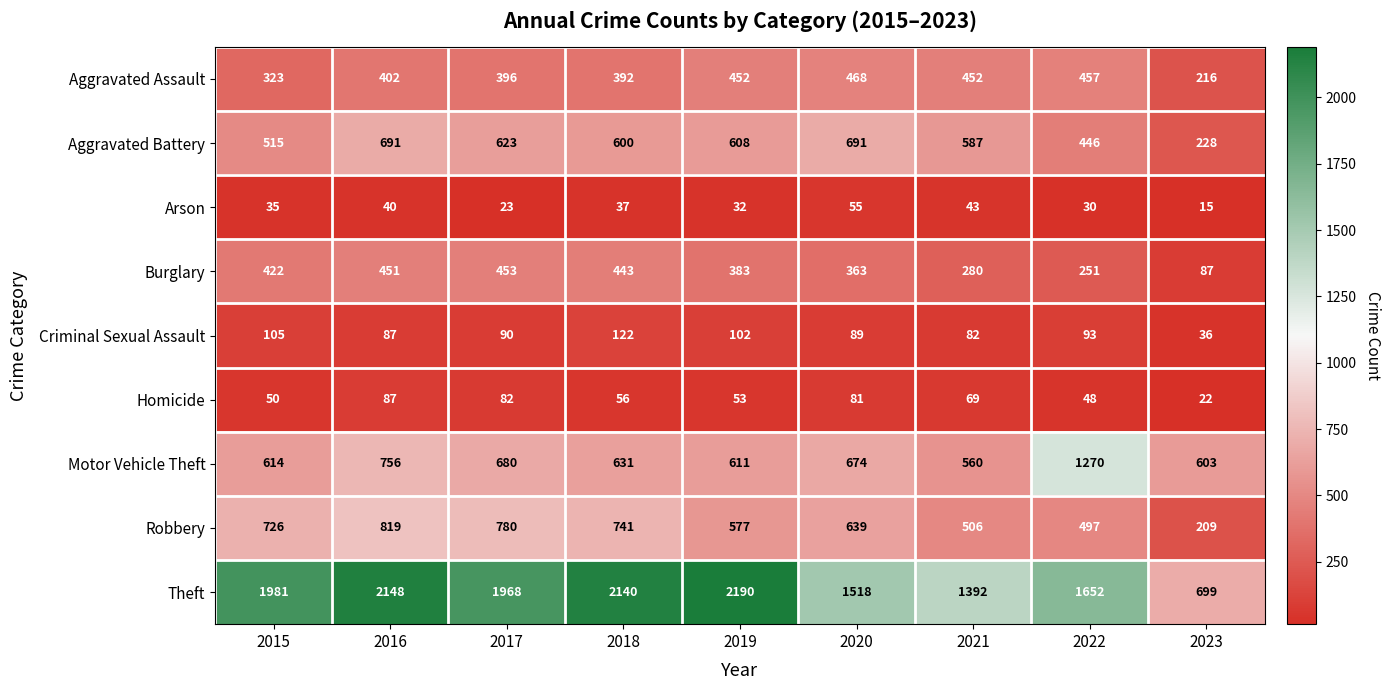

List the series in order of their peak value, lowest first.

Arson, Homicide, Criminal Sexual Assault, Burglary, Aggravated Assault, Aggravated Battery, Robbery, Motor Vehicle Theft, Theft